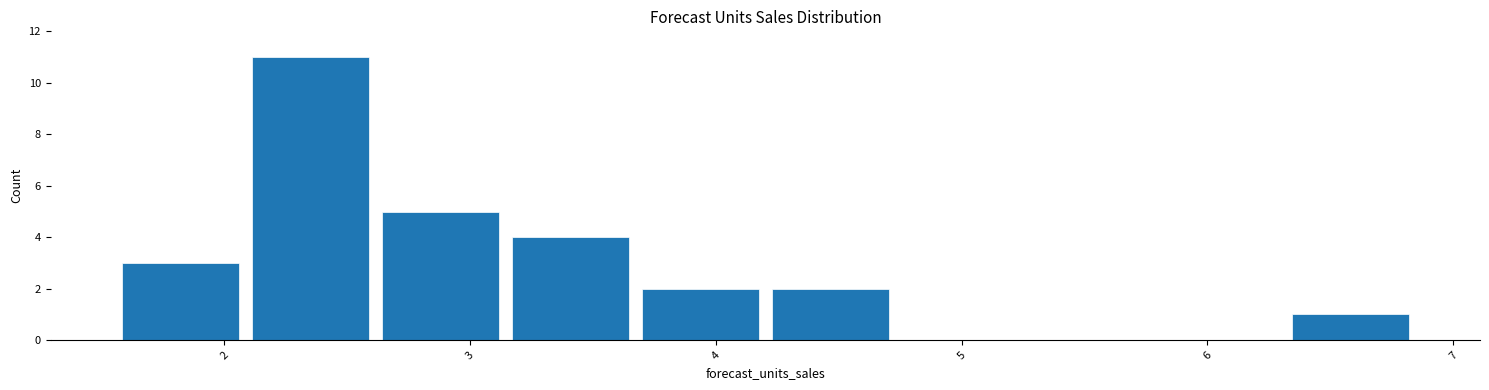

How tall is the bar that spans 4.2 to 4.7 on the x-axis? Neither the bar edges nor the heights are printed on the chart, so give them approximately, as read against the axes.

2